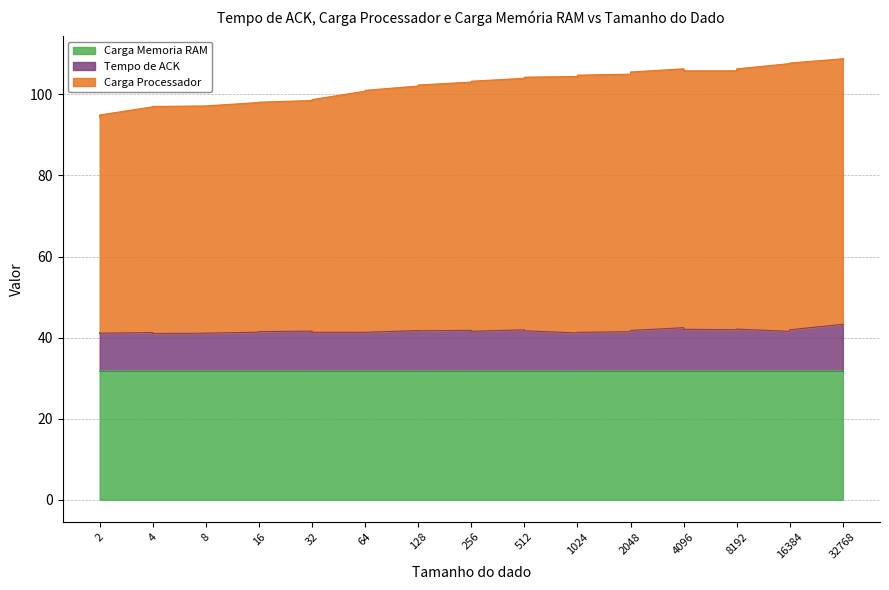

At which category is the sum across all series the highest?

32768